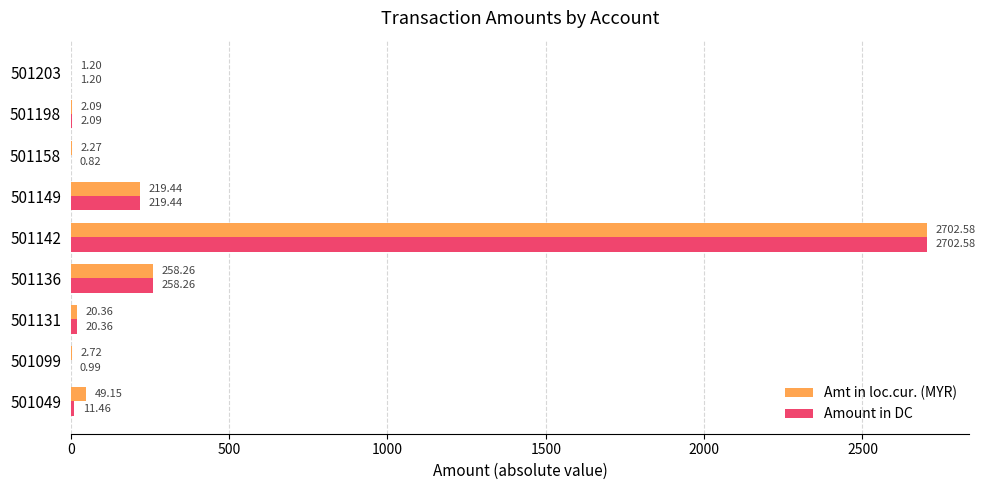

Which label corresponds to the largest value in the chart?

501142